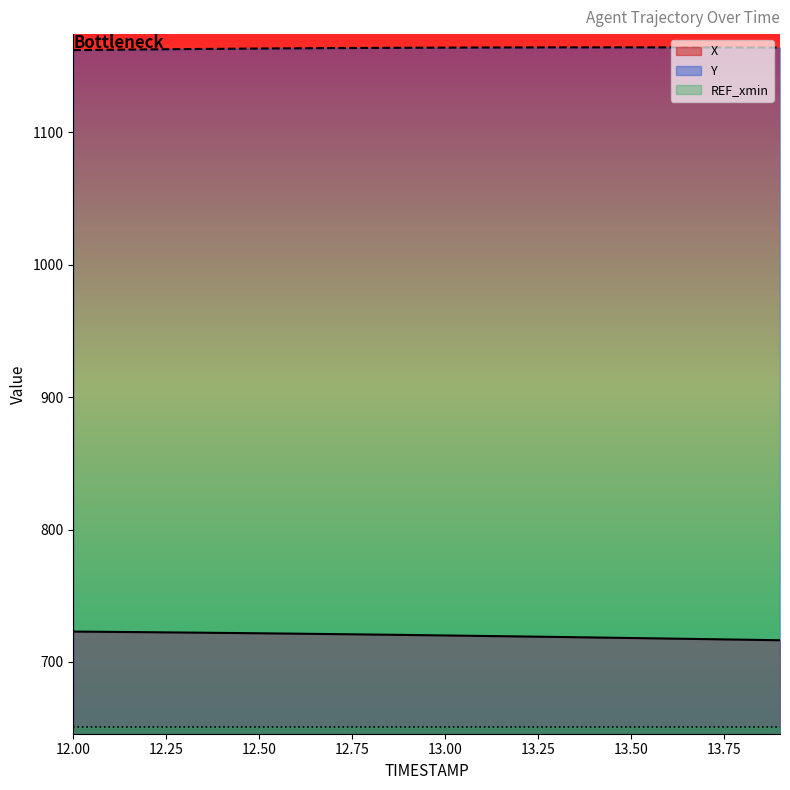

Reading left to right, list all the values displayed in this chart.

X: 723.0	722.7	722.5	722.2	722.0	721.7	721.4	721.1	720.7	720.4	720.0	719.7	719.3	718.9	718.5	718.1	717.7	717.3	716.8	716.4
Y: 1162.0	1162.3	1162.6	1162.8	1163.0	1163.2	1163.4	1163.6	1163.7	1163.8	1163.9	1164.0	1164.1	1164.1	1164.1	1164.1	1164.1	1164.1	1164.0	1163.9